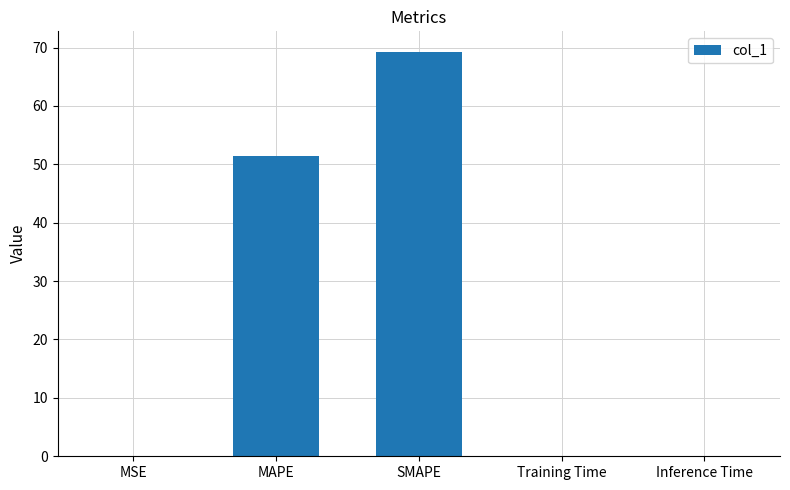

What is the average value?

24.2